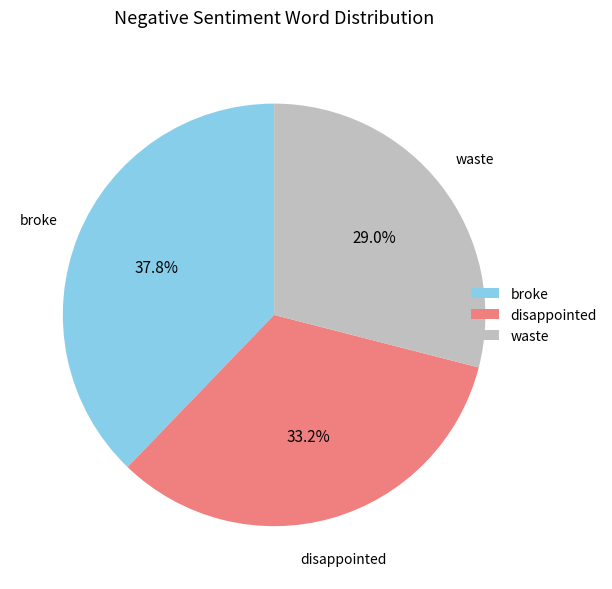

Does any single category account for the majority?

No